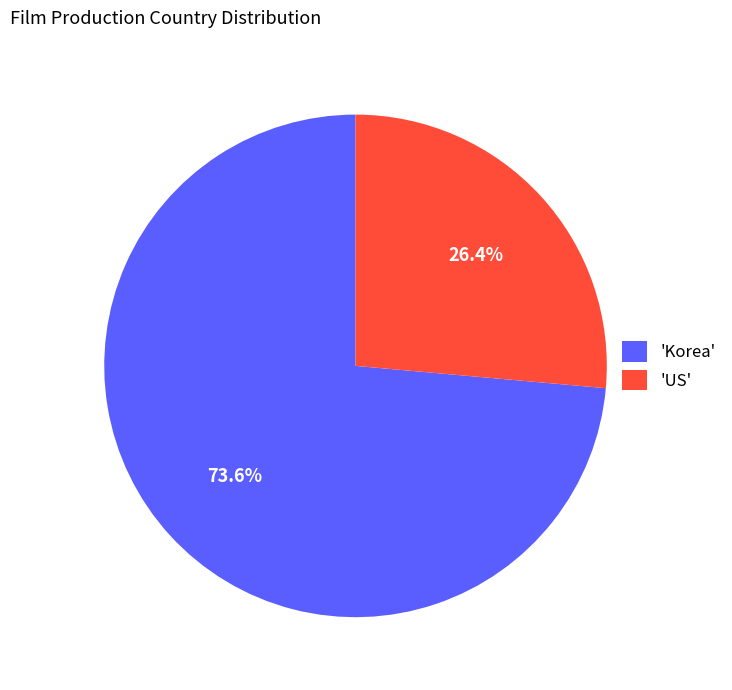

Does any single category account for the majority?

Yes